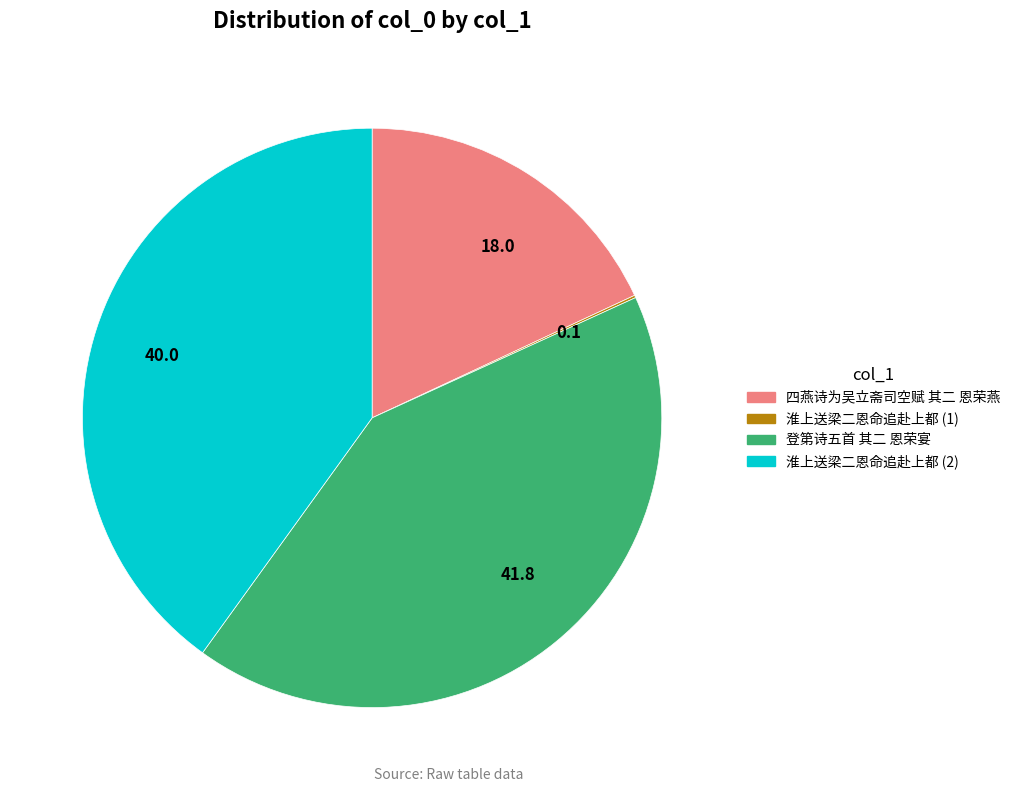

Which category has the biggest portion of the pie?

41.8